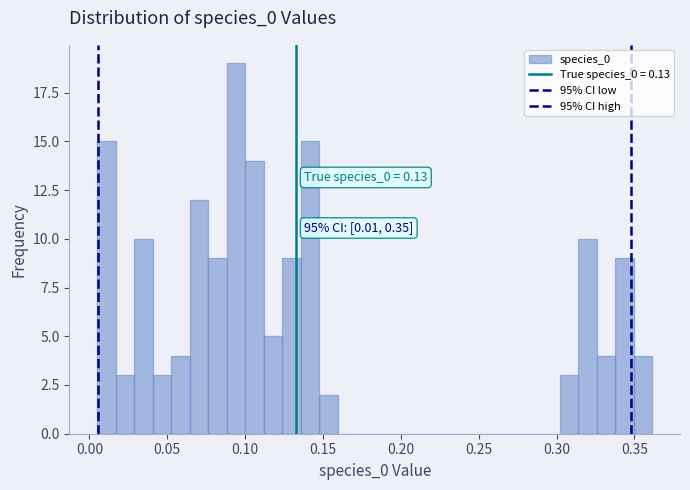

Around what value on the x-axis is the tallest bar? Give the approximate position of its centre, as read against the axis.

0.095